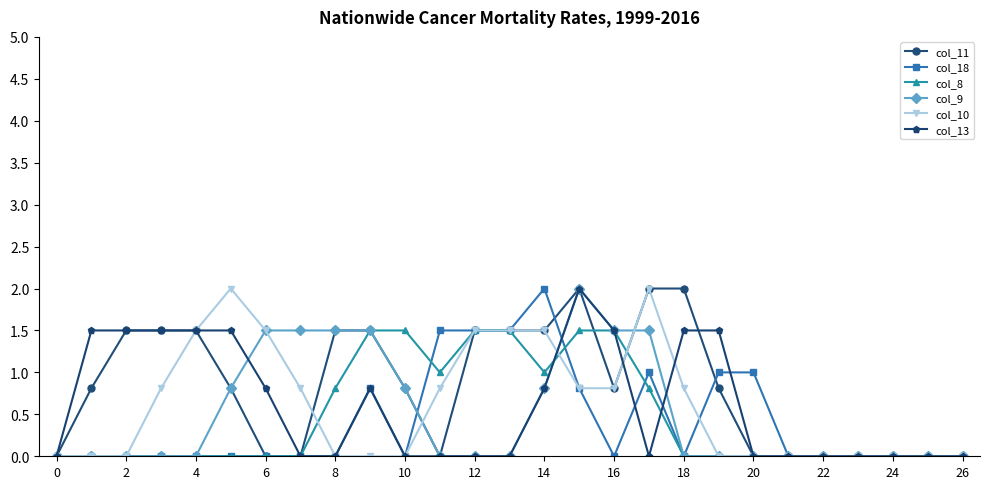

Which series has the largest total across all categories?

col_11